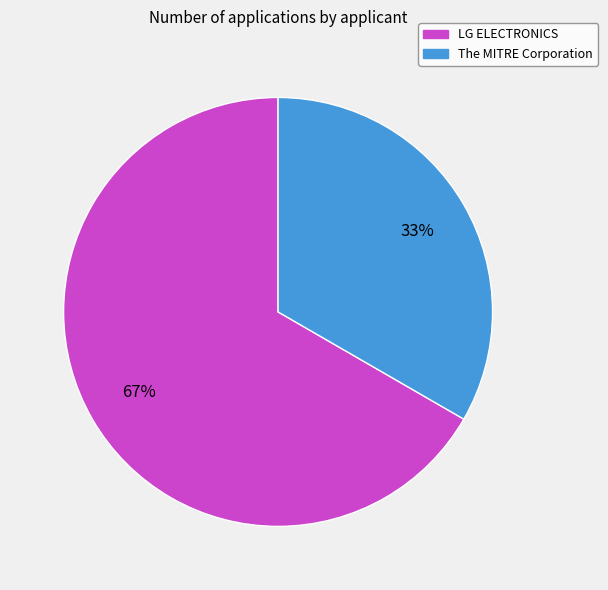

Which category has the smallest portion of the pie?

The MITRE Corporation